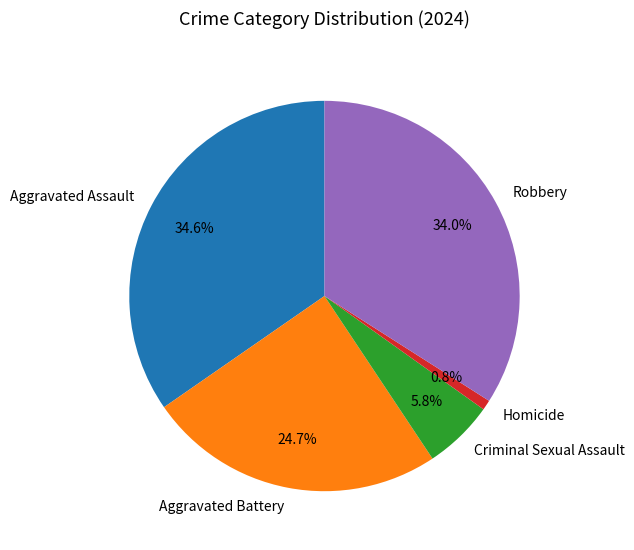

The Criminal Sexual Assault slice represents 6% of the pie. True or false?

True